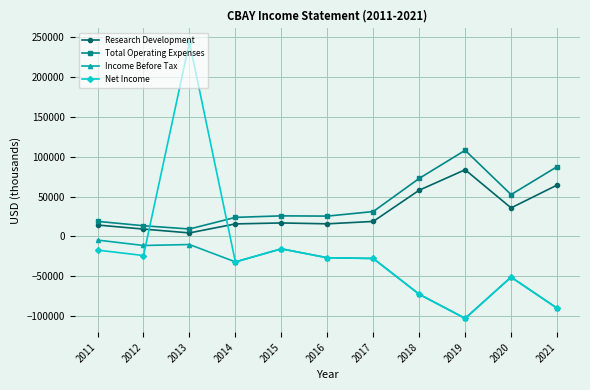

At which category is the sum across all series the highest?

2013